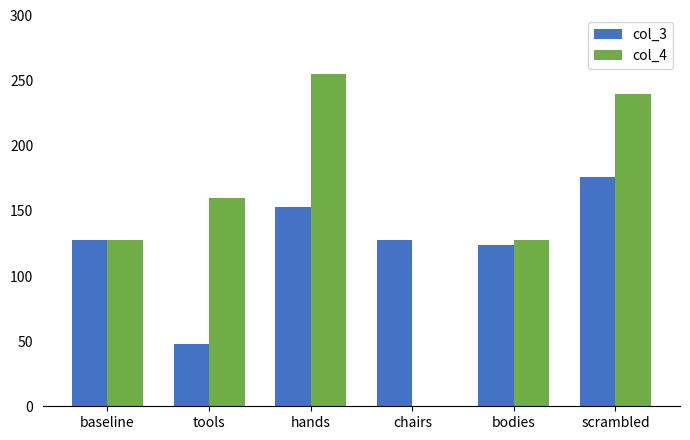

Between tools and hands, which series saw the biggest shift?

col_3